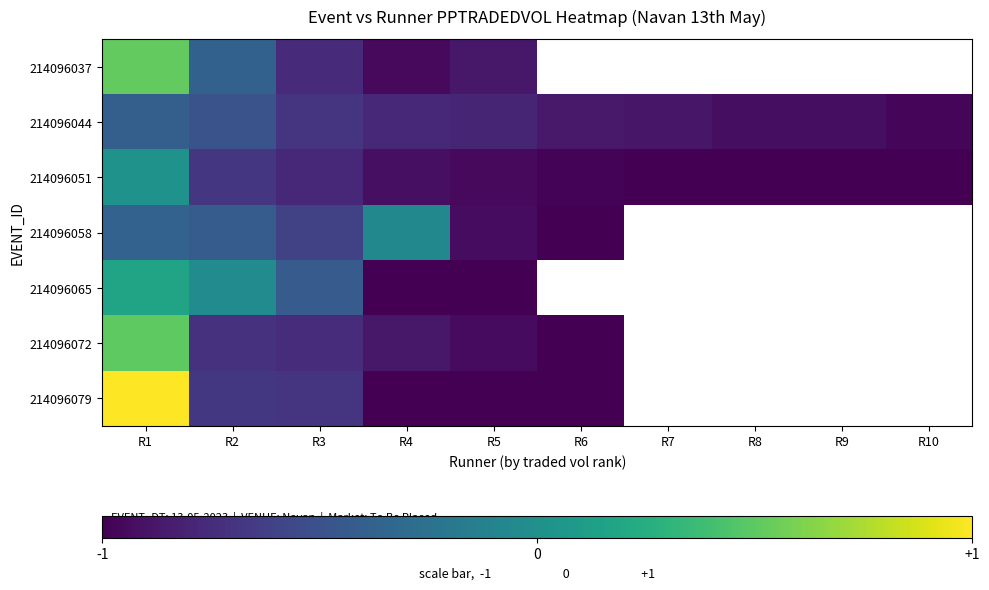

Rank the series by their maximum value, from lowest to highest.

214096044, 214096058, 214096051, 214096065, 214096072, 214096037, 214096079